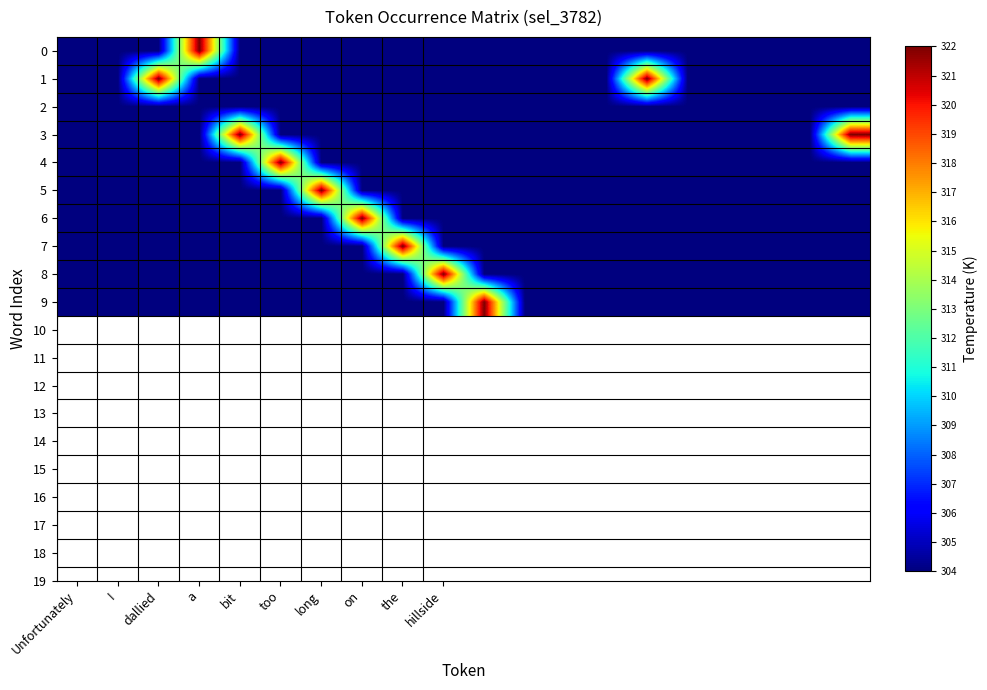

At how many categories does at least one series exceed 310?

11